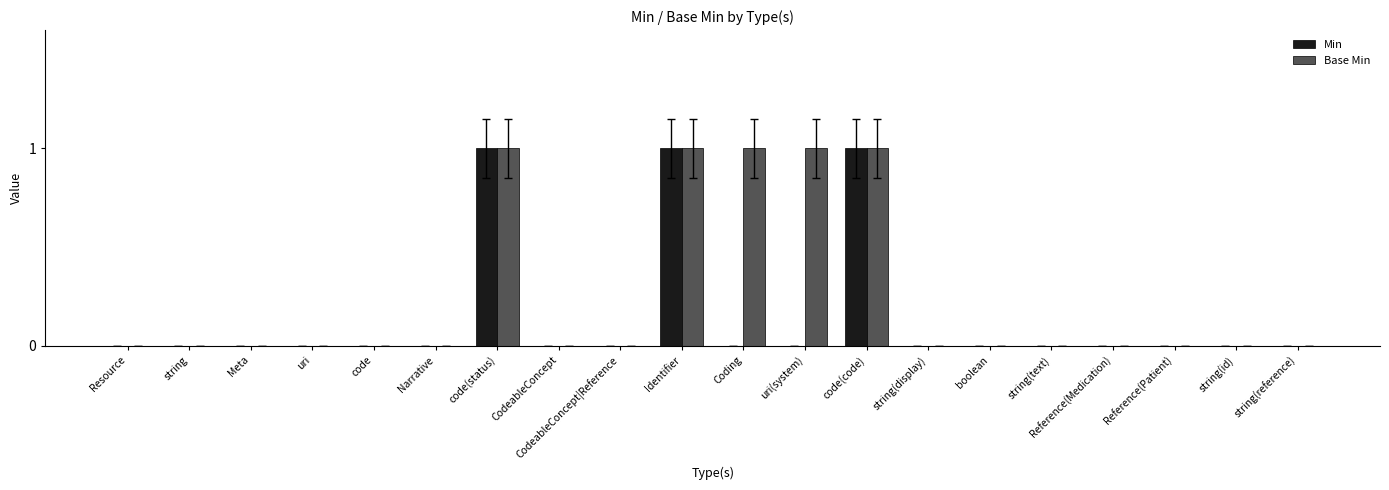

Which series has the largest total across all categories?

Base Min